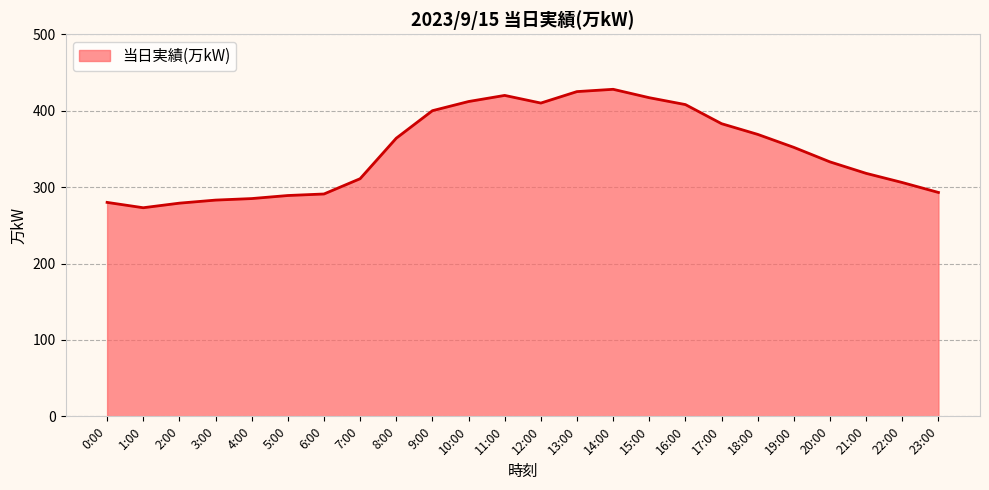

What is the difference between the maximum and minimum values?

155